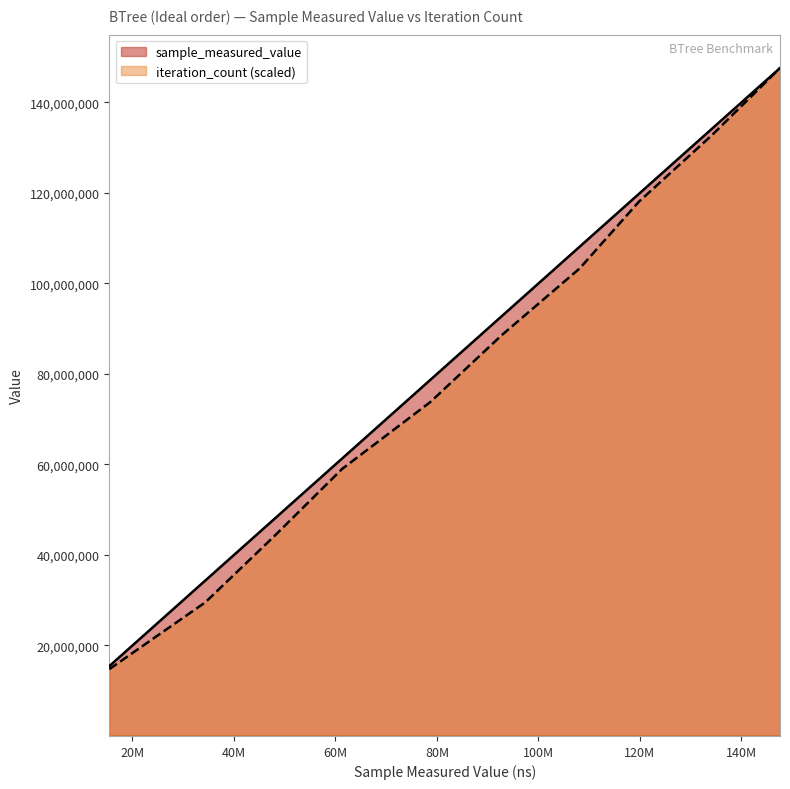

Which series changed the most between 16 and 16?

sample_measured_value